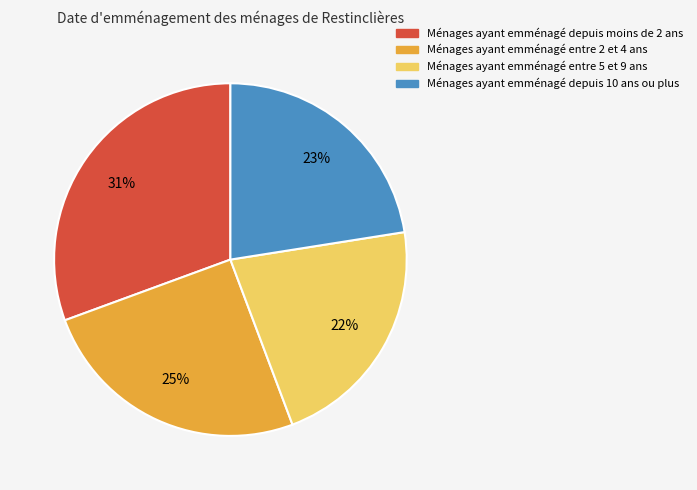

Is there a majority slice in this chart?

No